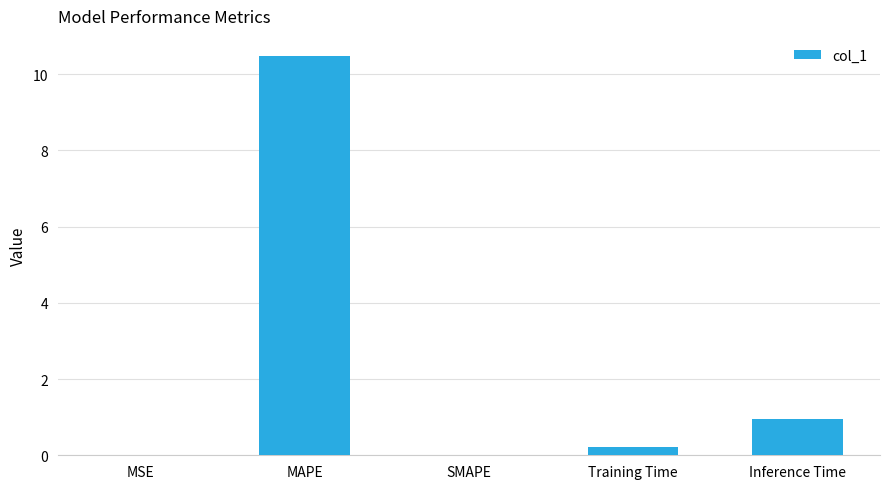

Which has a higher value, MAPE or SMAPE?

MAPE